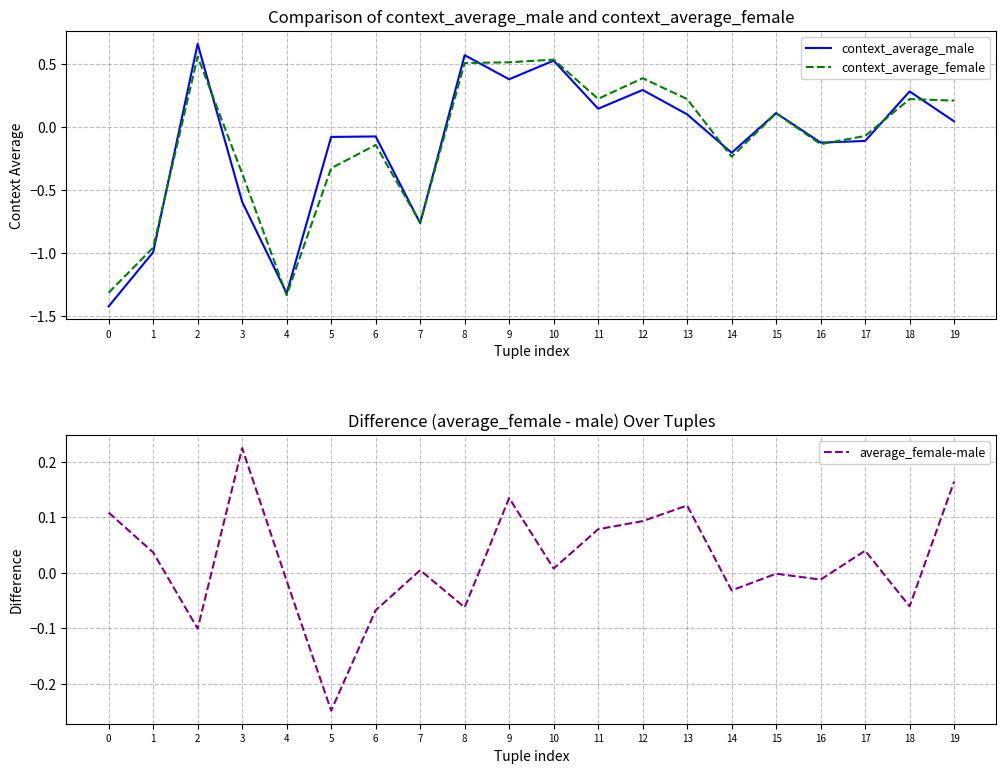

At which category does average_female-male reach its first local valley?

2